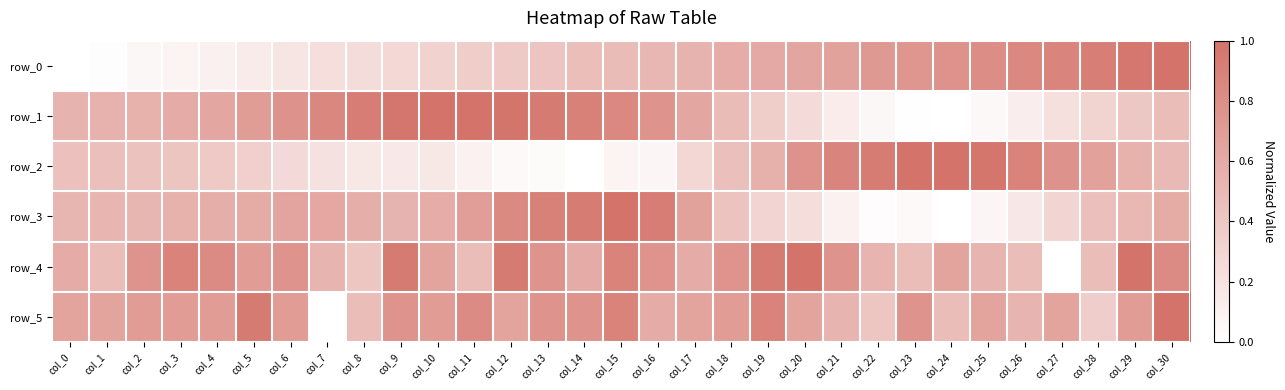

True or false: row_0 has a value of 0.6 at col_20.

True